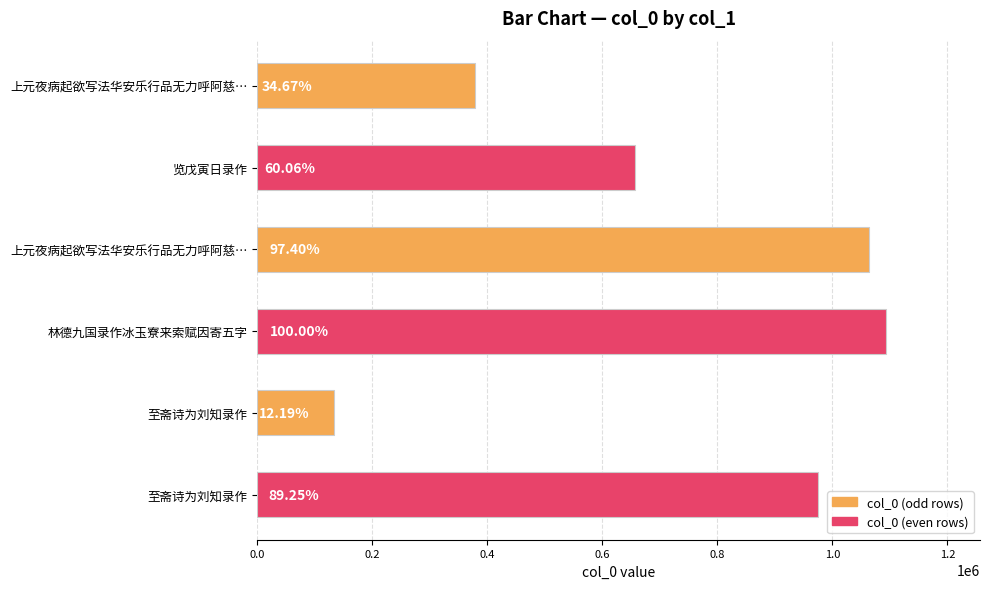

How many bars are there in total?

6